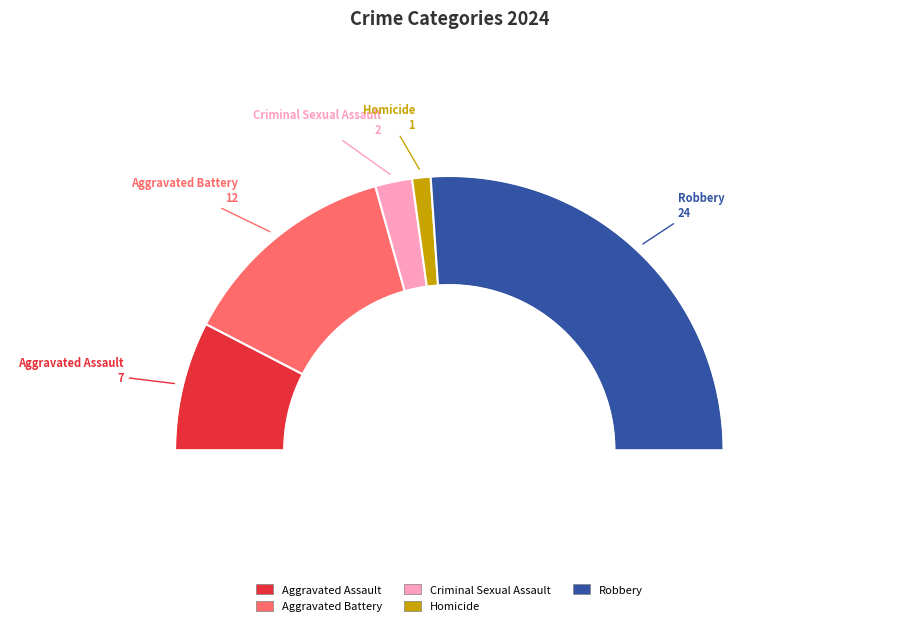

Which category accounts for the majority?

Robbery